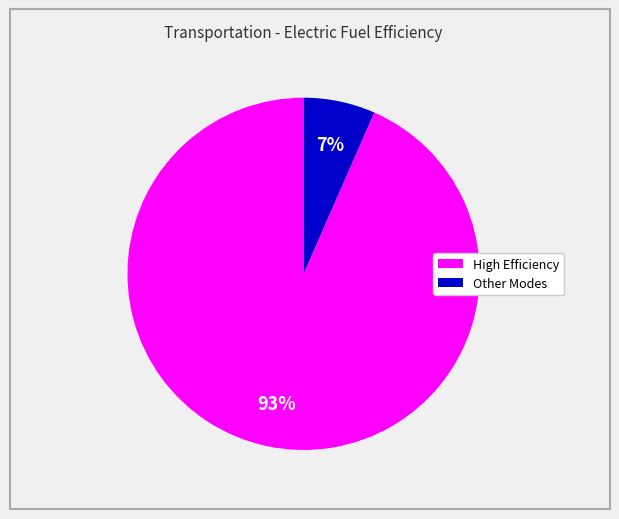

To the nearest percent, what is the average slice percentage?

50%